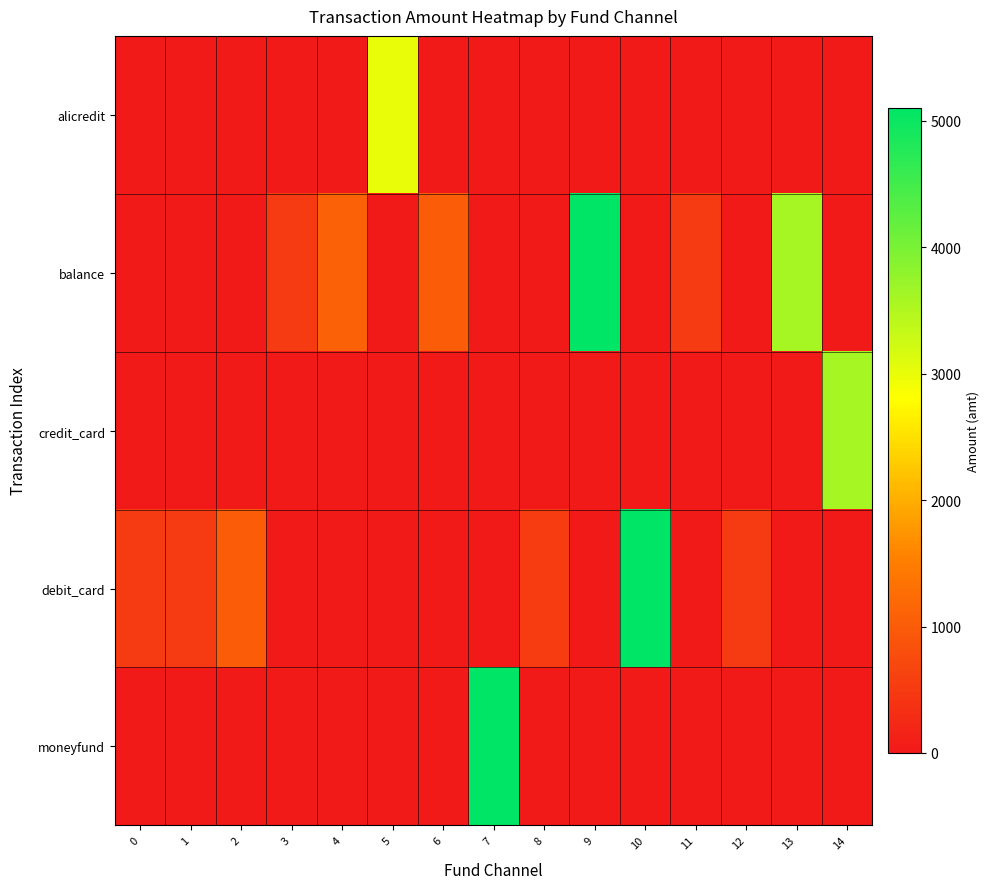

How many series are shown in this chart?

5